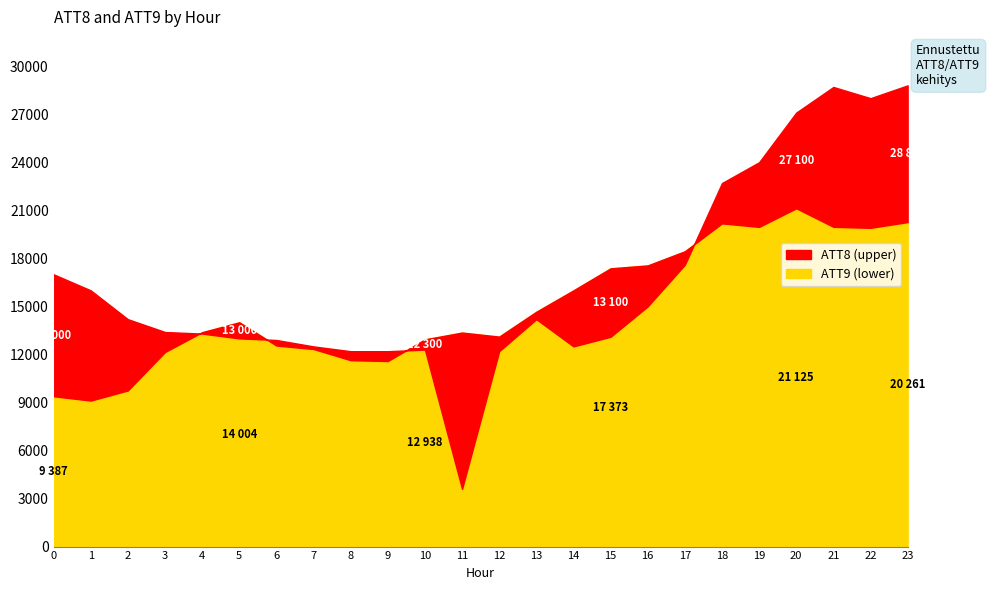

The ATT8 series shows 14200.0 at 2. True or false?

True